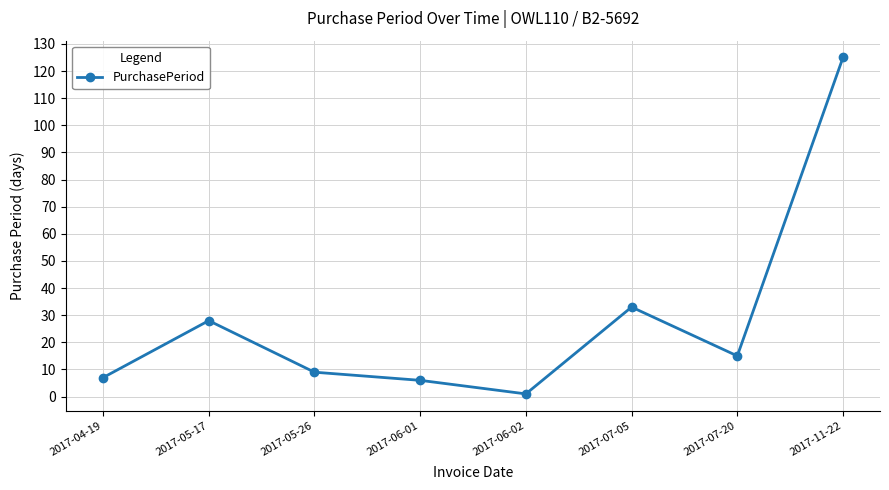

The value at 2017-07-20 is 21. True or false?

False